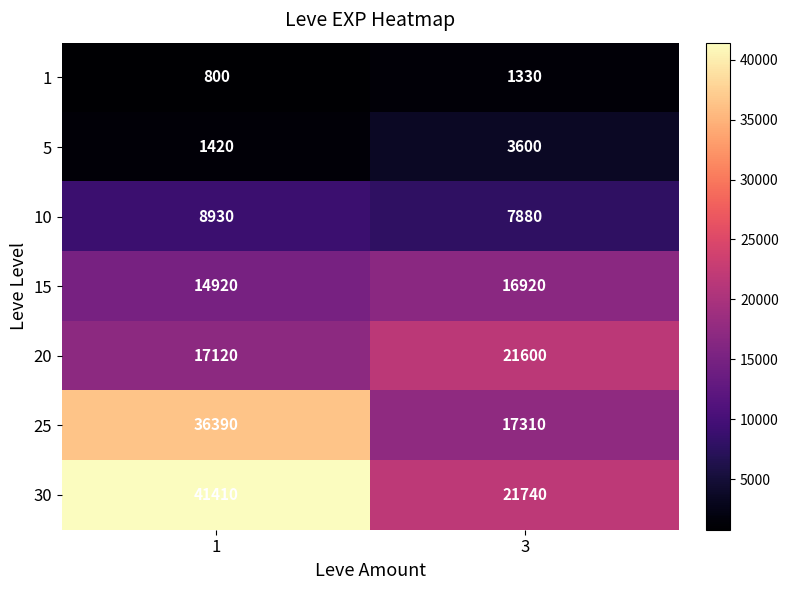

What is the difference between the 25 values at 3 and 1?

19080